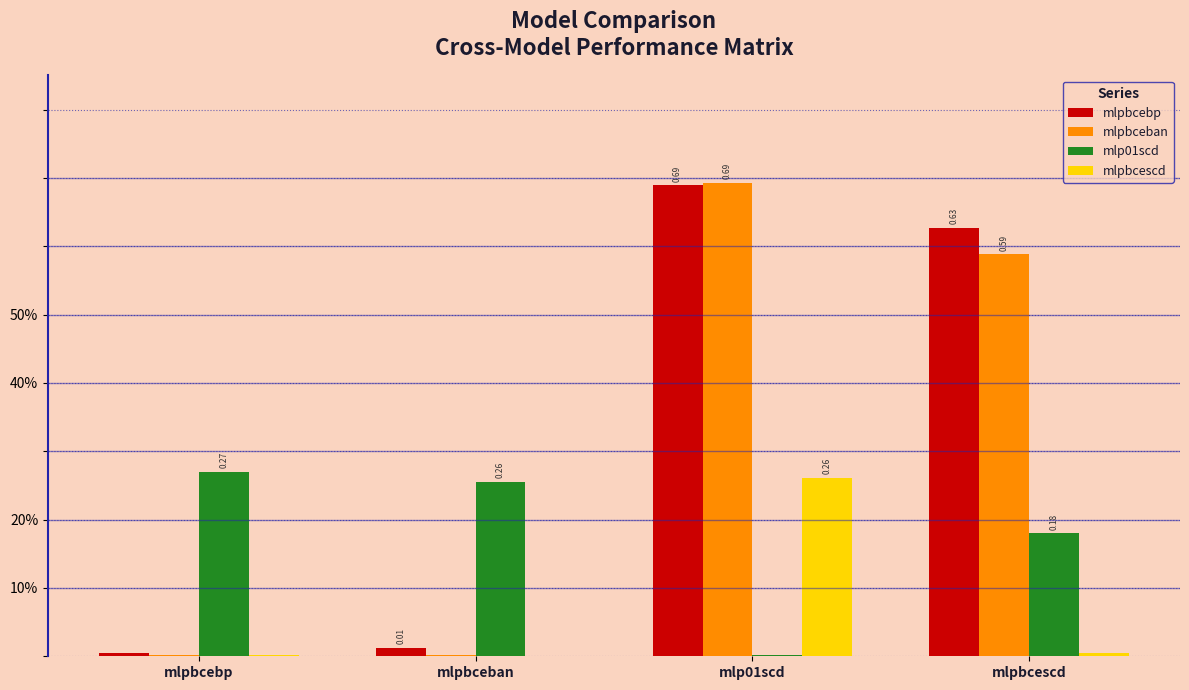

What is the approximate value of mlpbcebp at mlp01scd?

0.7